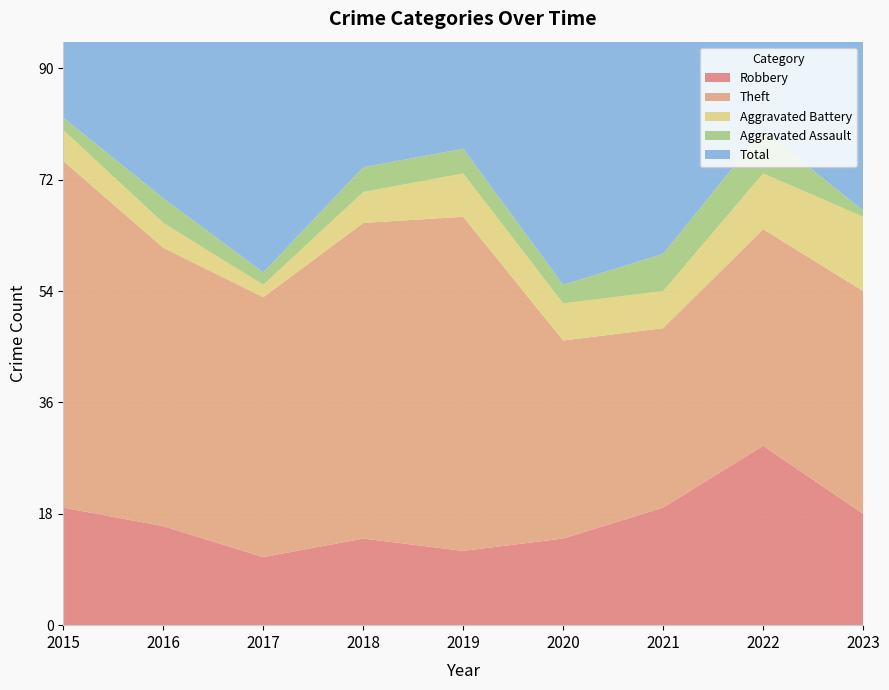

Reading left to right, transcribe all the data shown in this chart.

Robbery: 2015=19	2016=16	2017=11	2018=14	2019=12	2020=14	2021=19	2022=29	2023=18
Theft: 2015=56	2016=45	2017=42	2018=51	2019=54	2020=32	2021=29	2022=35	2023=36
Aggravated Battery: 2015=5	2016=4	2017=2	2018=5	2019=7	2020=6	2021=6	2022=9	2023=12
Aggravated Assault: 2015=2	2016=4	2017=2	2018=4	2019=4	2020=3	2021=6	2022=7	2023=1
Total: 2015=82	2016=70	2017=59	2018=74	2019=77	2020=56	2021=60	2022=82	2023=69